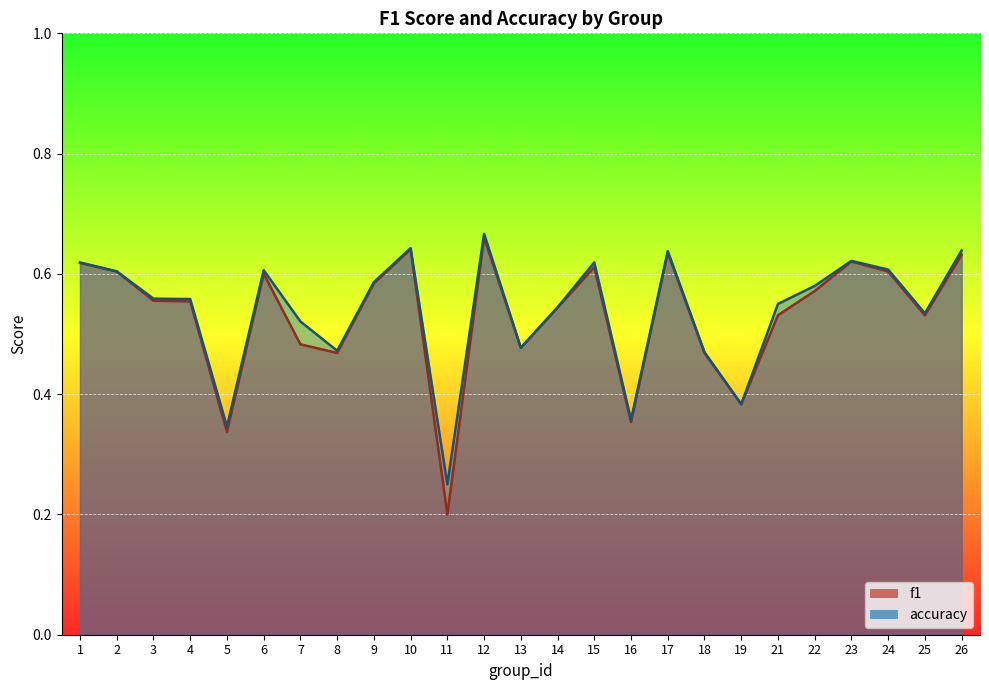

How many interior local valleys does the accuracy series have?

7